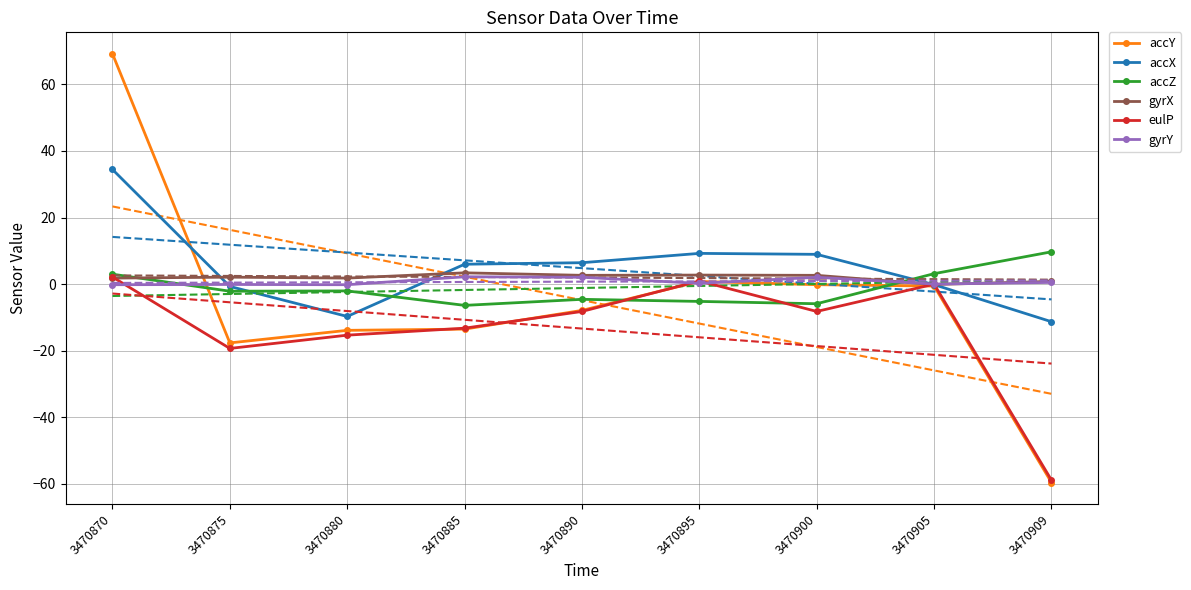

At which category is the sum across all series the highest?

3470870